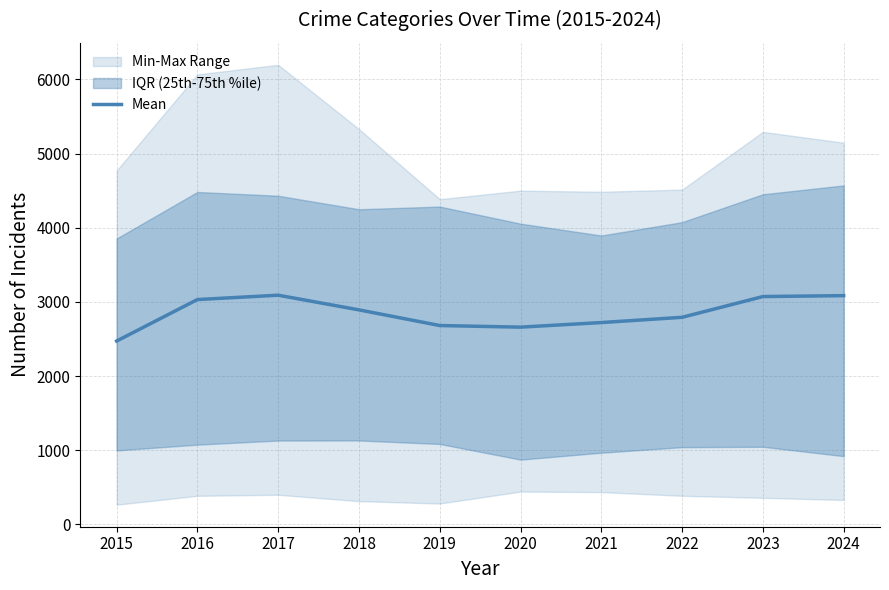

The value at 2021 is 2721.6. True or false?

True